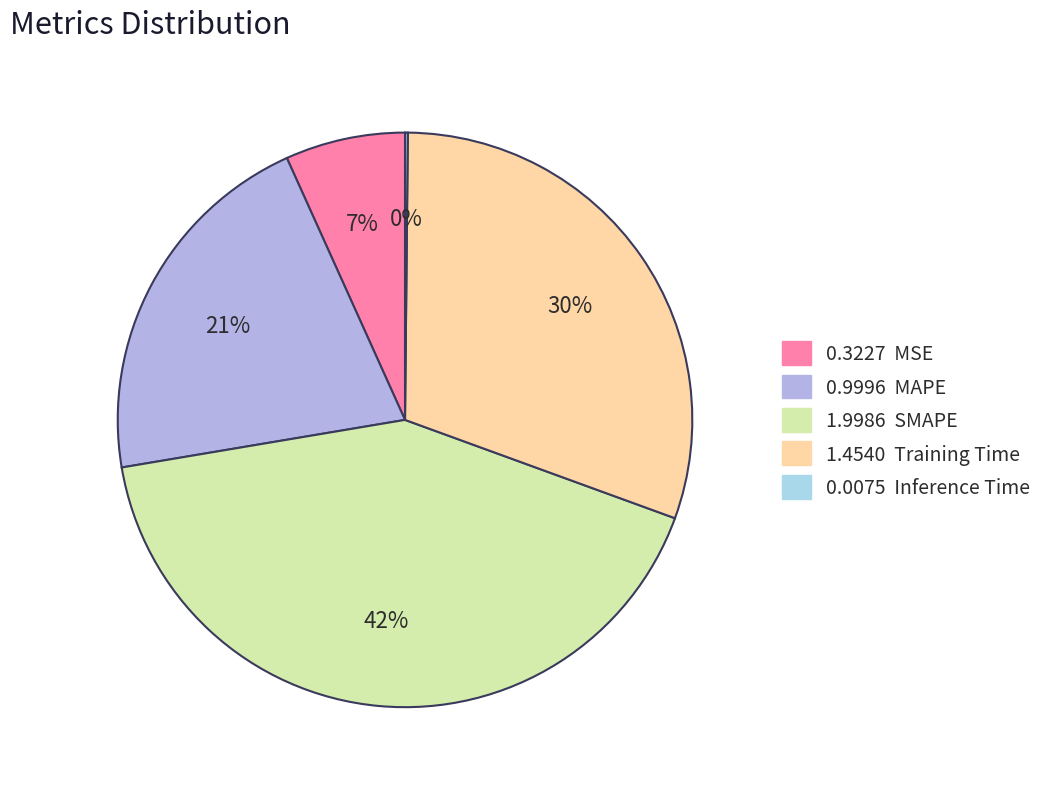

What is the smallest slice in the pie chart?

Inference Time